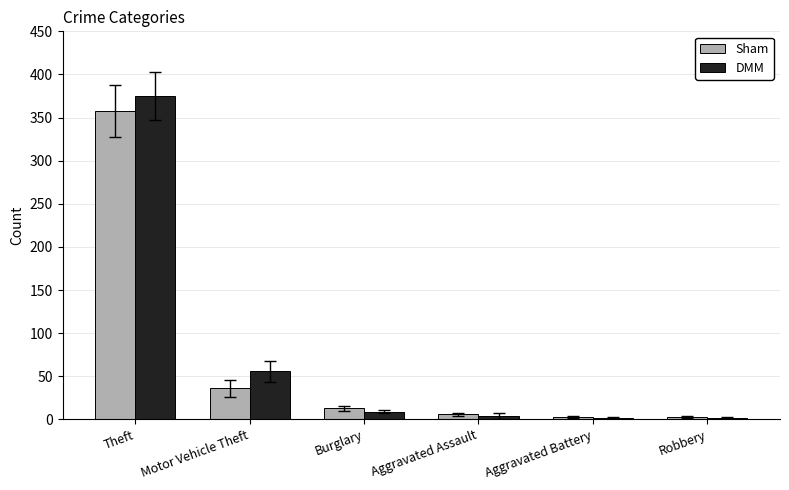

How many distinct data groups are displayed?

2